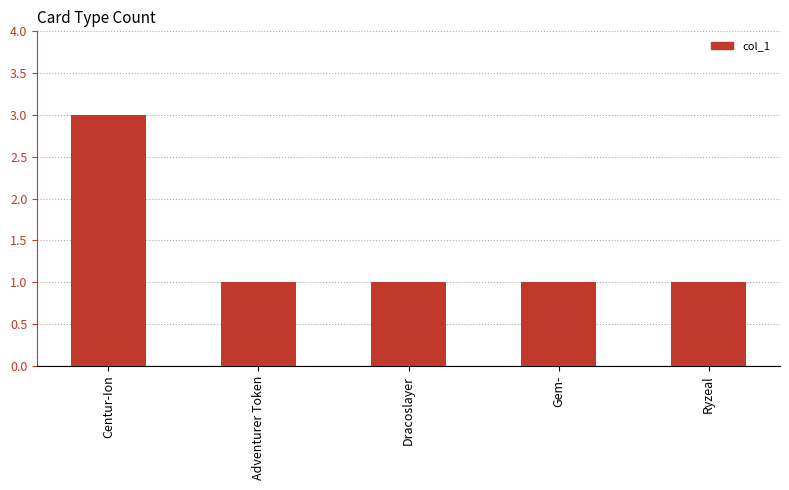

The chart shows a value of 1 at Gem-. True or false?

True